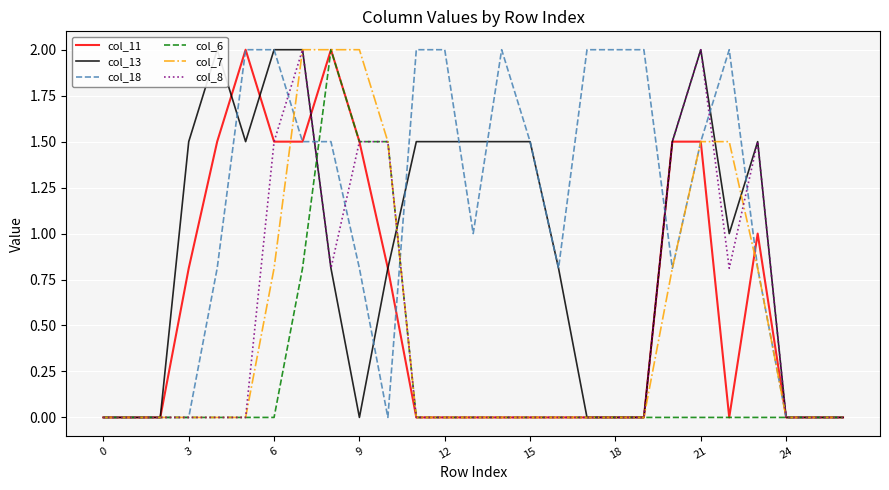

The col_18 series shows 0.0 at 26. True or false?

True